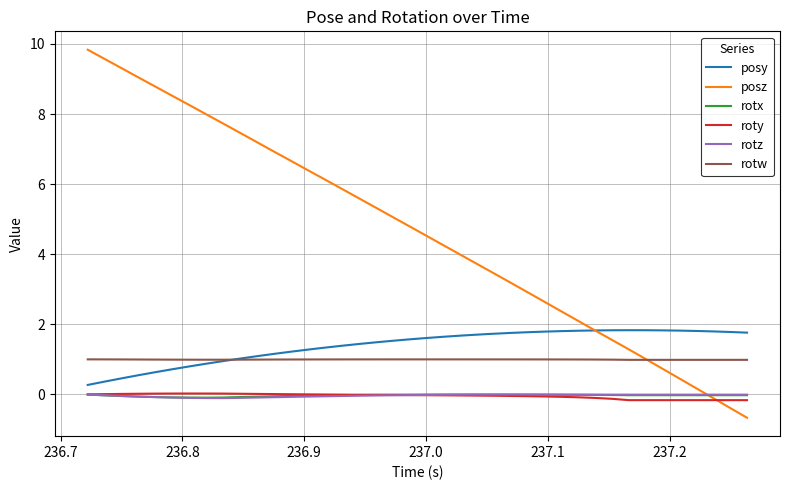

Which series has the largest range (max minus min)?

posz